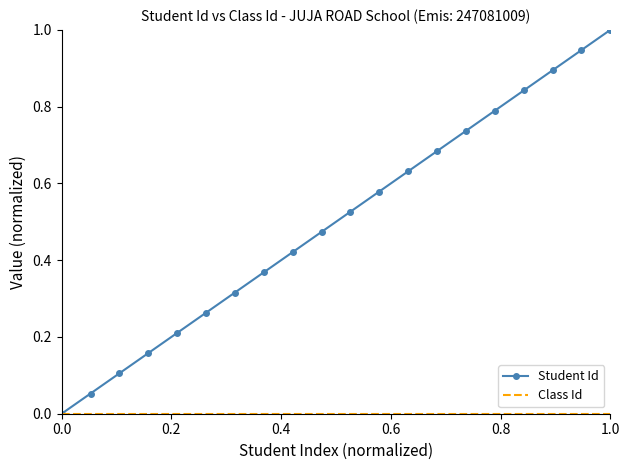

Which series has the largest range (max minus min)?

Student Id